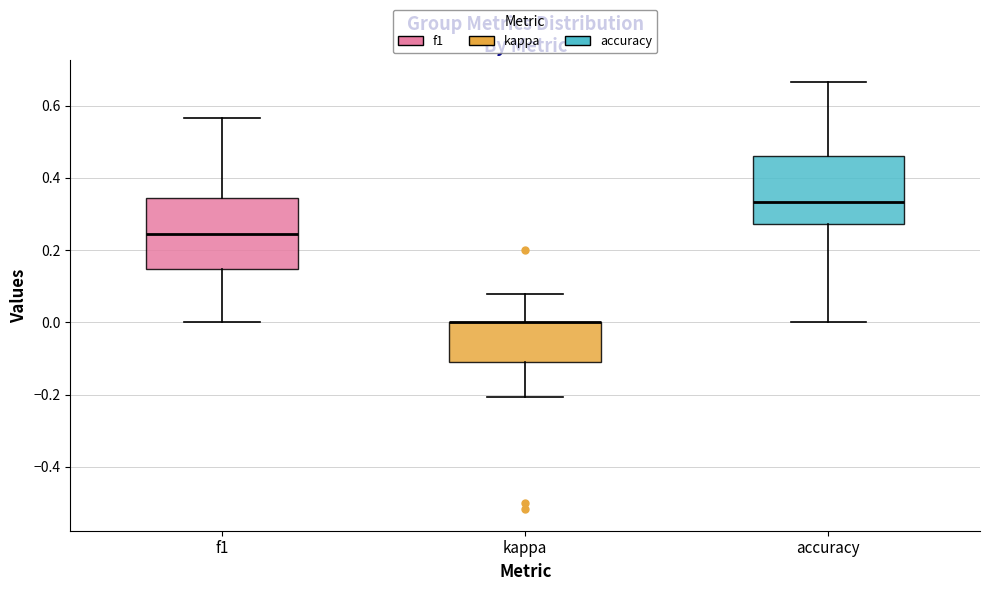

Reading left to right, read every box against the y-axis: the position of its median line, the range the box covers, and the ends of its whiskers. The values are not printed on the chart, so give them approximately, as read against the axis.

f1: median 0.24, box 0.14 to 0.34, whiskers 0.00 to 0.56
kappa: median 0.00 (drawn on the box's upper edge), box -0.10 to 0.00, whiskers -0.20 to 0.08
accuracy: median 0.34, box 0.28 to 0.46, whiskers 0.00 to 0.66